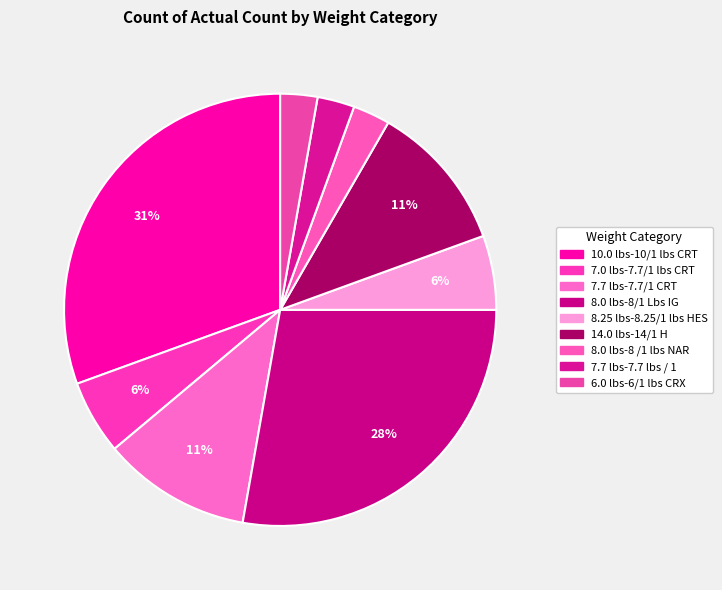

The 10.0 lbs-10/1 lbs CRT slice represents 31% of the pie. True or false?

True